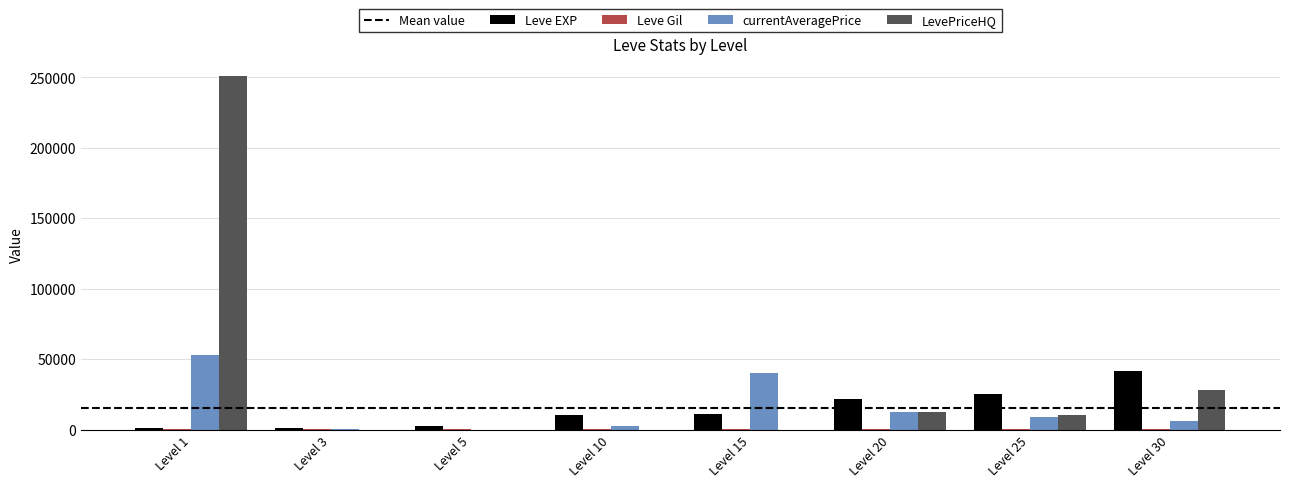

What is the average value of the currentAveragePrice series?

15380.5